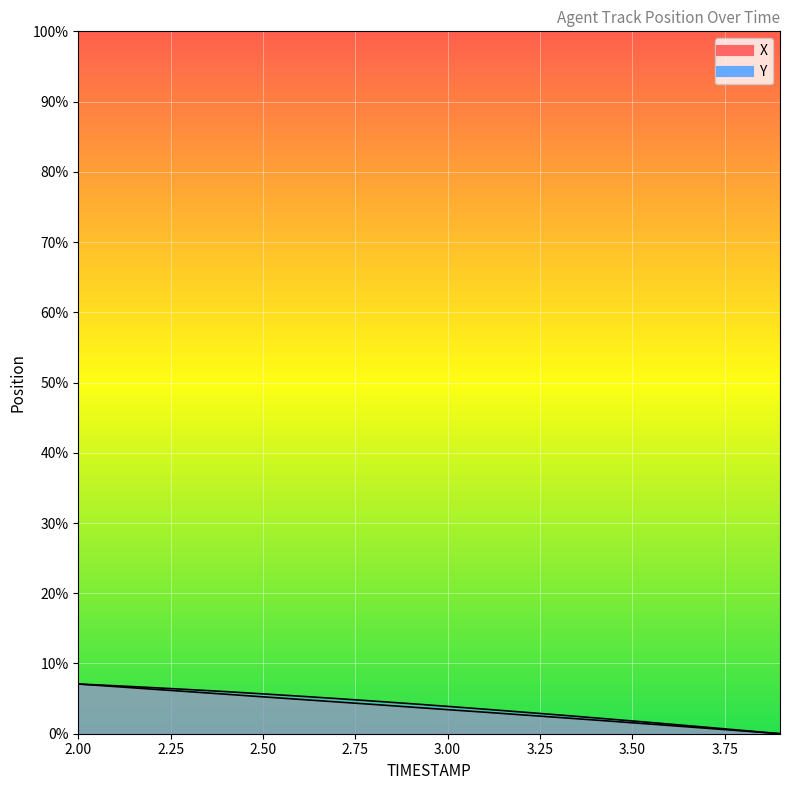

Where is Y nearest to the value 1357?

3.1